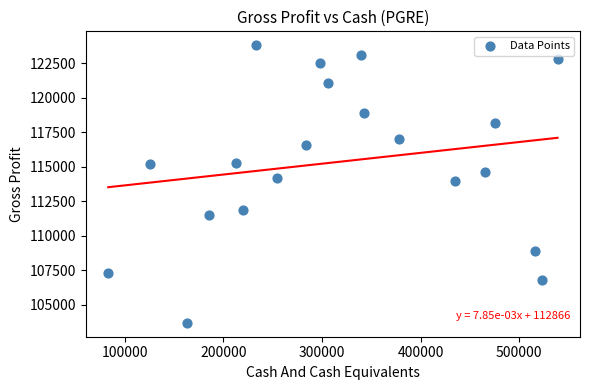

What is the range of X values (max minus min)?

455400